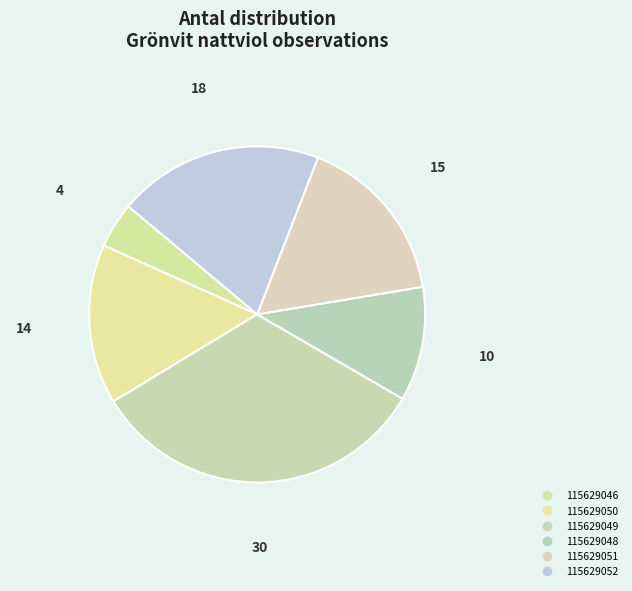

How many slices are in this pie chart?

6